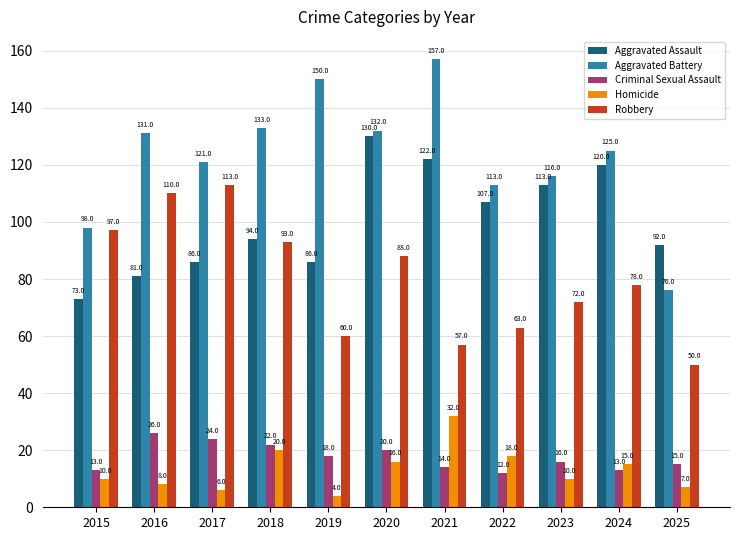

True or false: Homicide has a value of 53 at 2021.

False